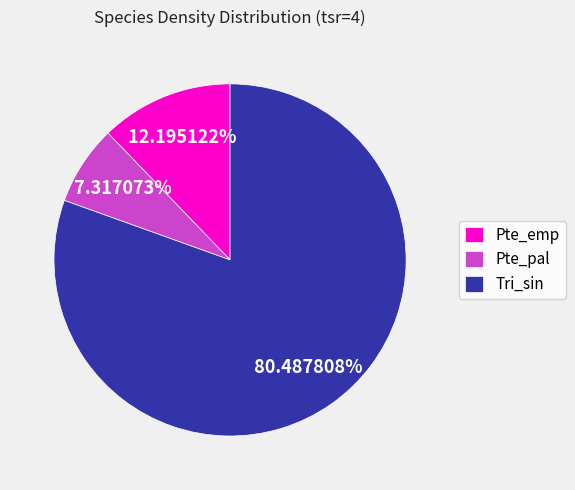

Does Pte_pal account for over 50% of the chart?

No